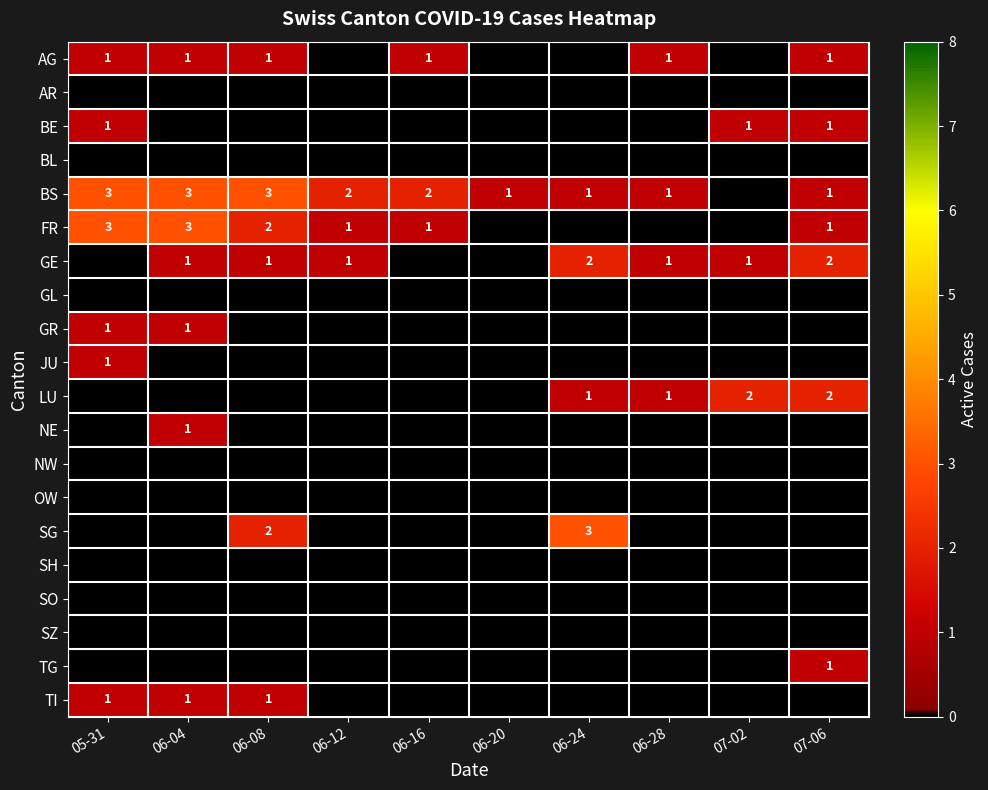

Between 05-31 and 06-08, which is larger?

05-31